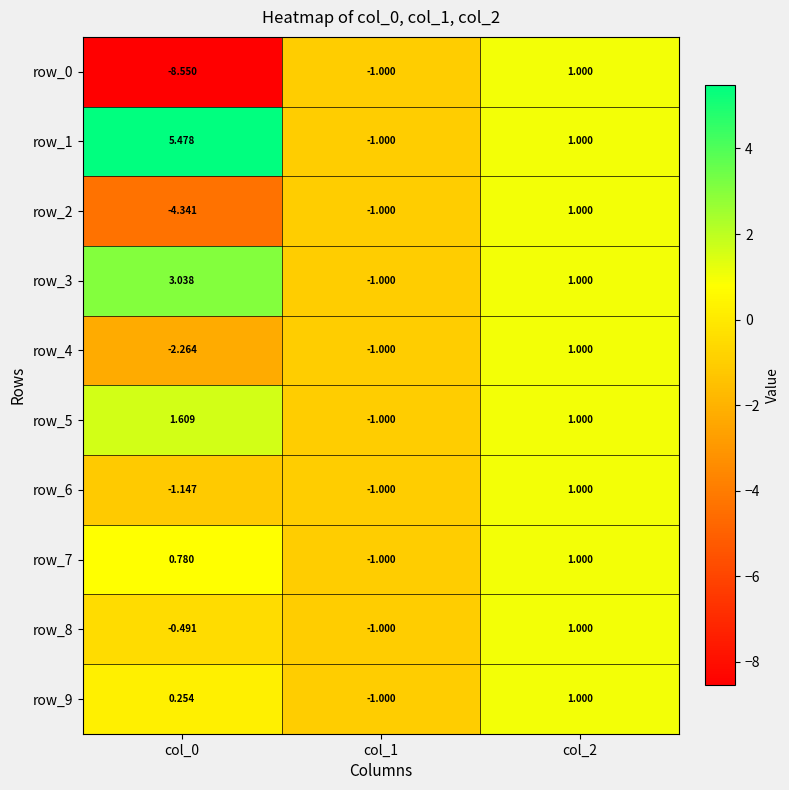

At which label is row_7 closest to 0?

col_0